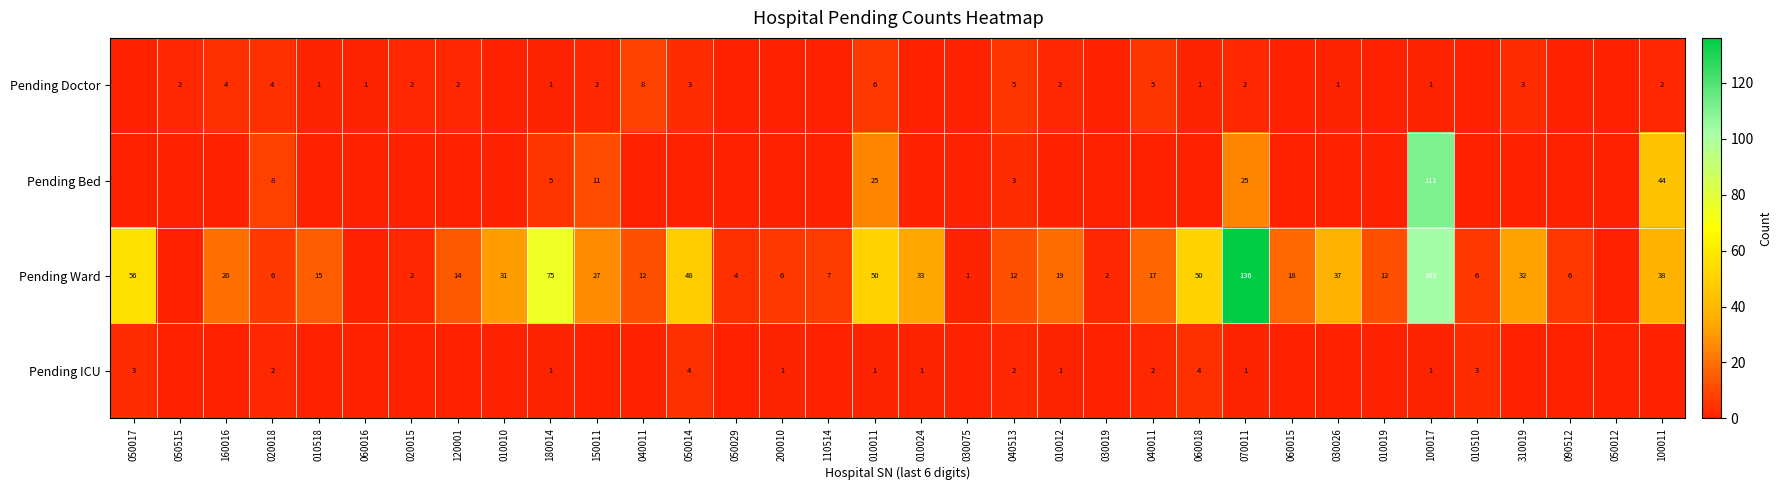

Between 050515 and 060015, which is larger?

050515